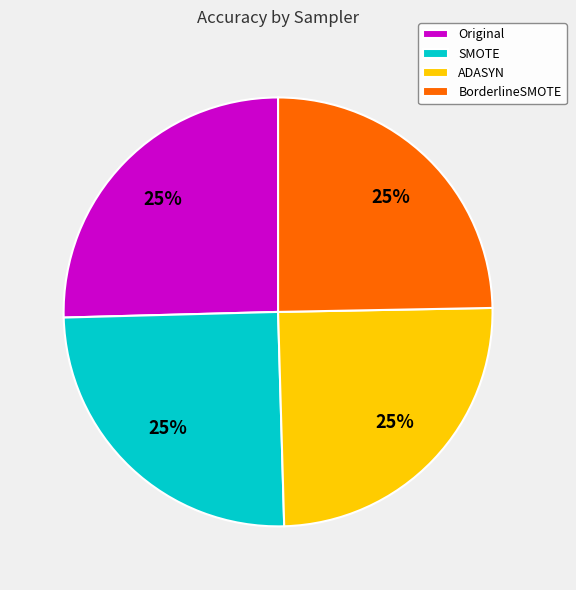

Count the number of slices in the pie.

4